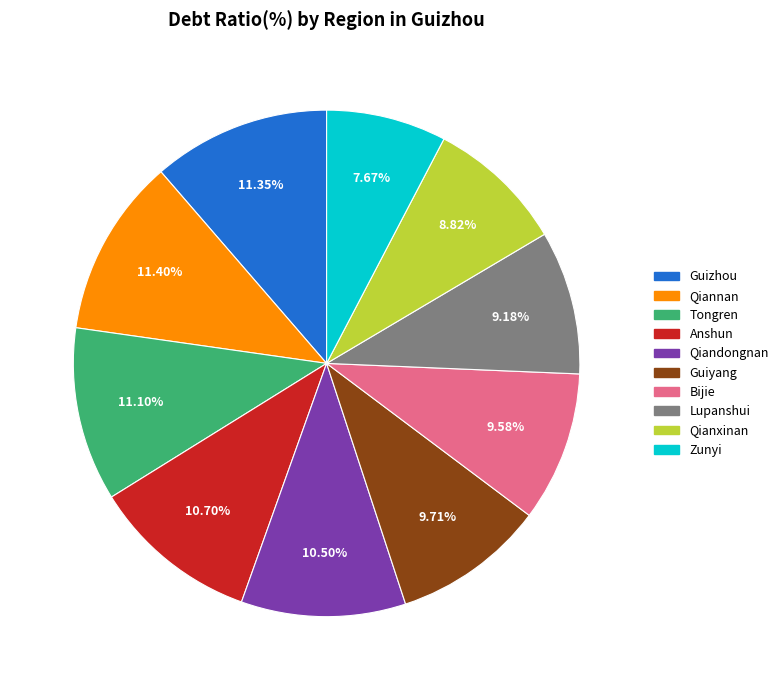

What is the smallest slice in the pie chart?

Zunyi